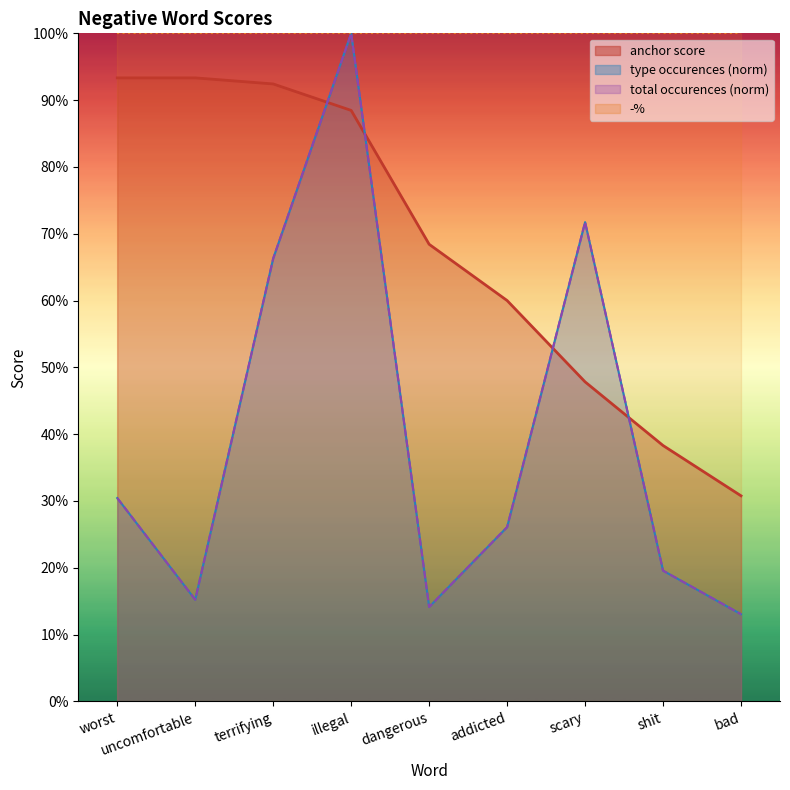

At how many categories does at least one series exceed 0?

9